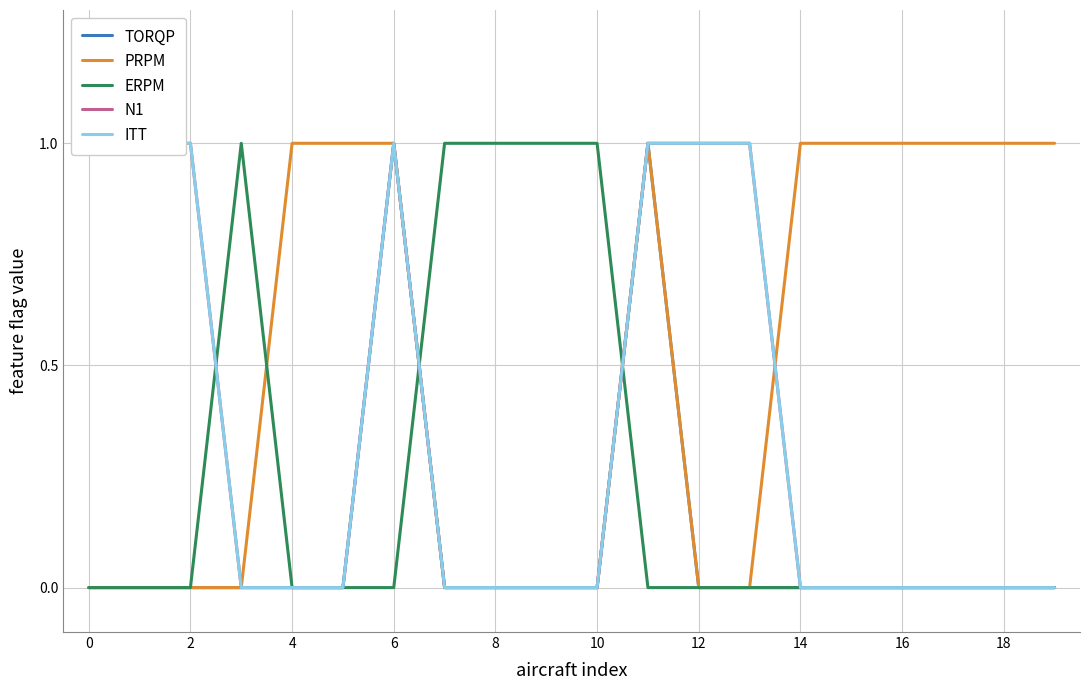

Which series has the largest total across all categories?

PRPM